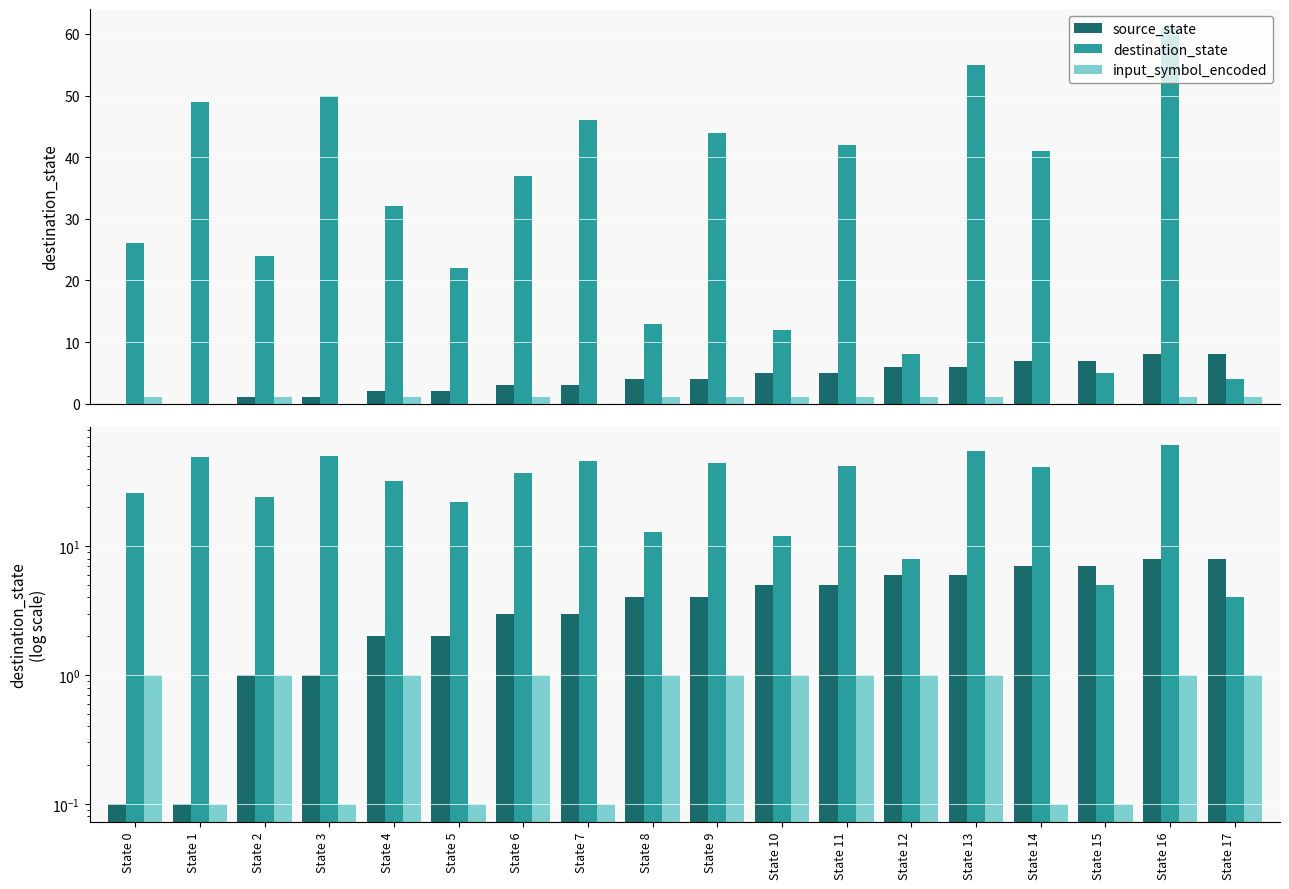

The value of source_state at State 14 is 7.0. True or false?

True